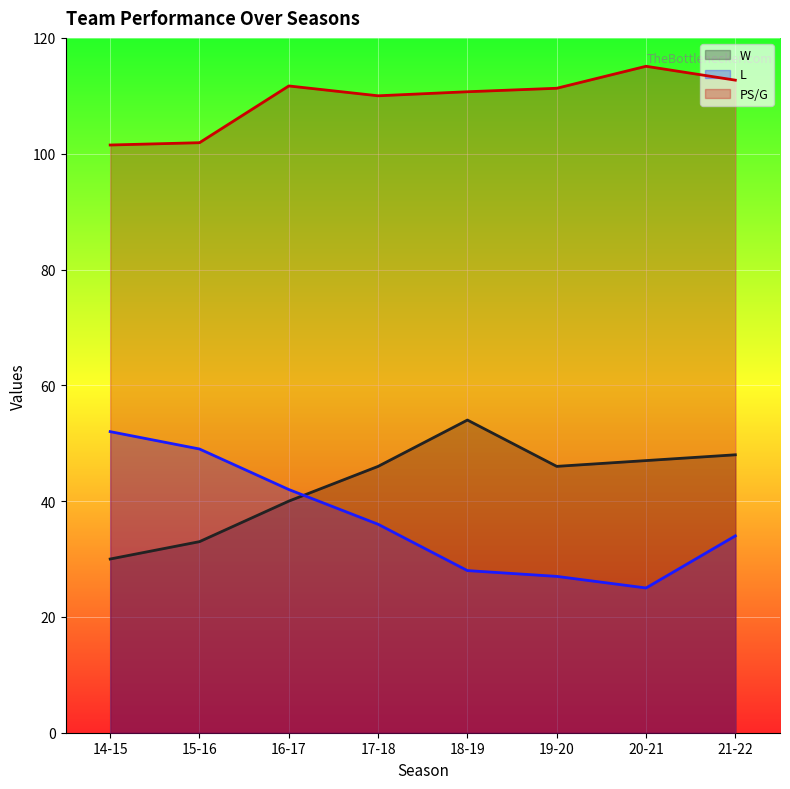

Count the number of categories in the chart.

8